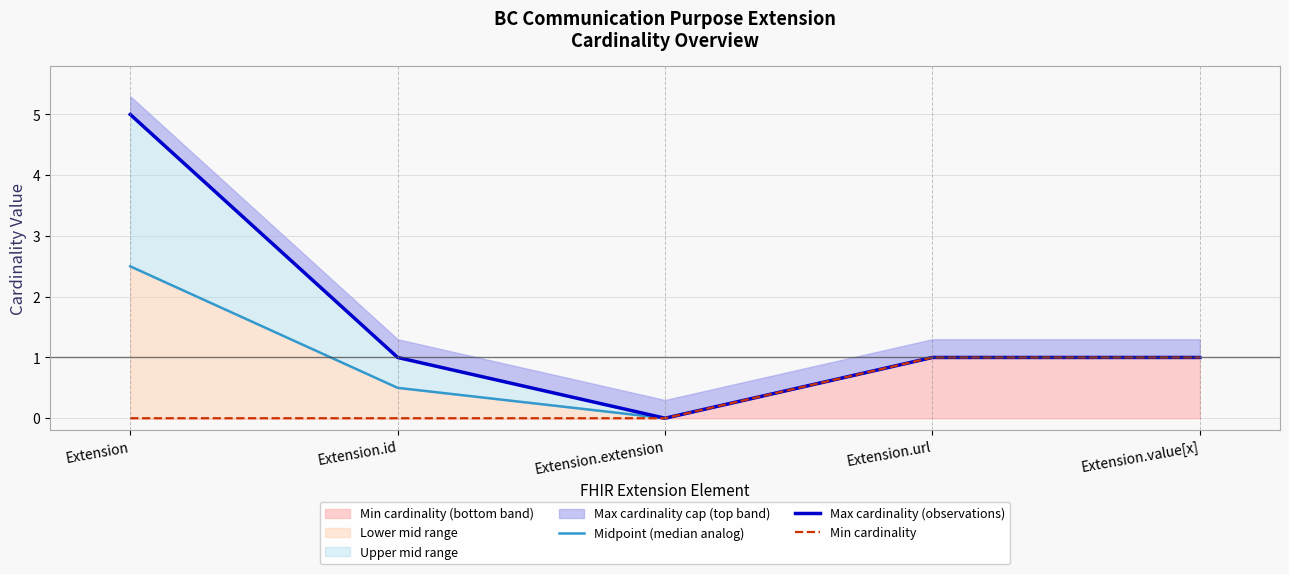

Does the chart have visible grid lines?

Yes